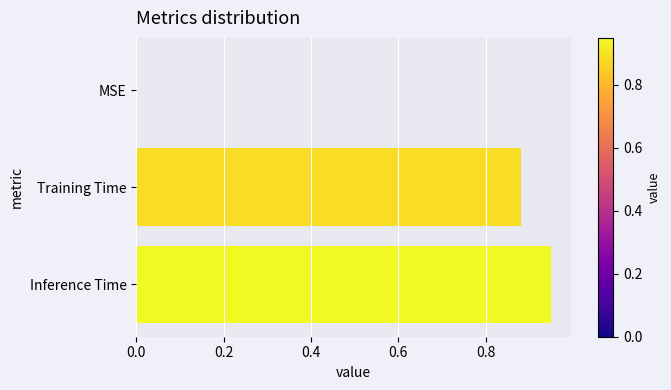

Between MSE and Training Time, which is larger?

Training Time